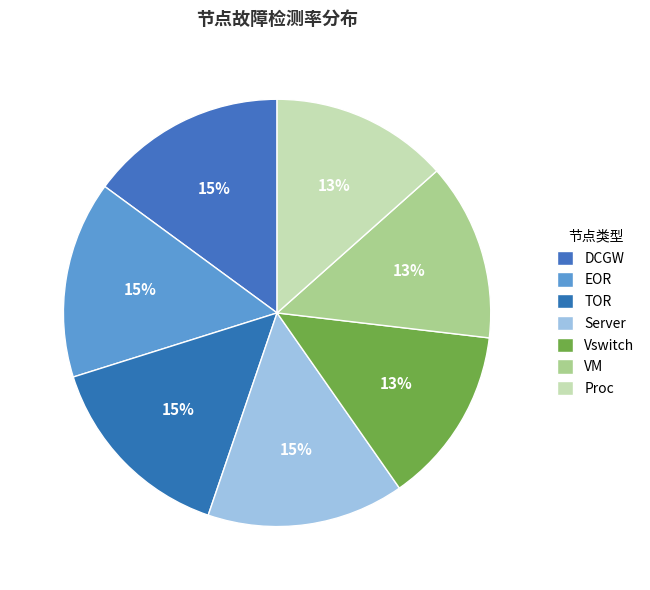

To the nearest percent, what is the average slice percentage?

14%